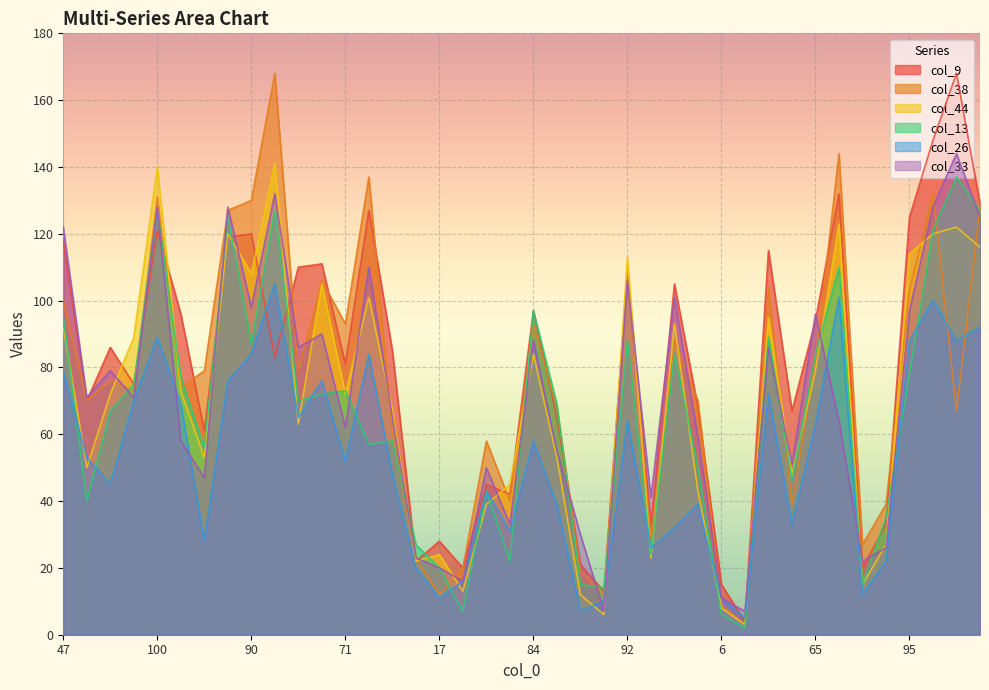

What is the label of the 27th point from the left?

79